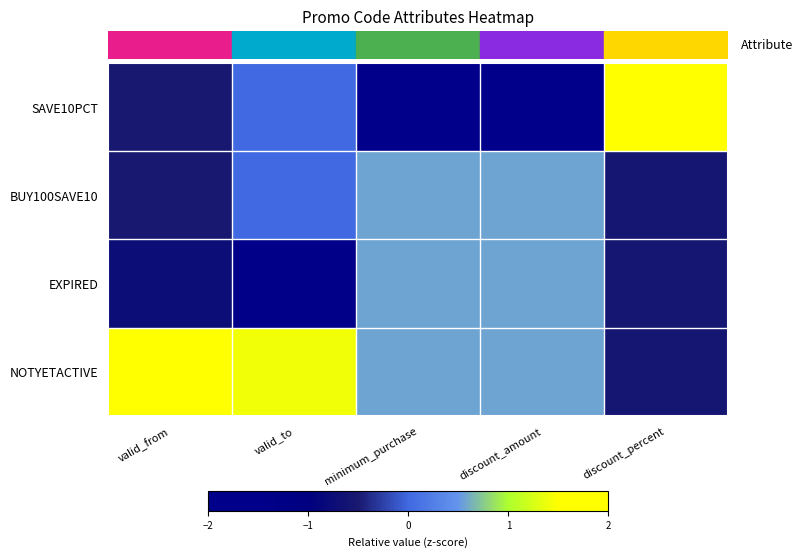

What is the difference between the highest and lowest values at discount_amount?

2.3